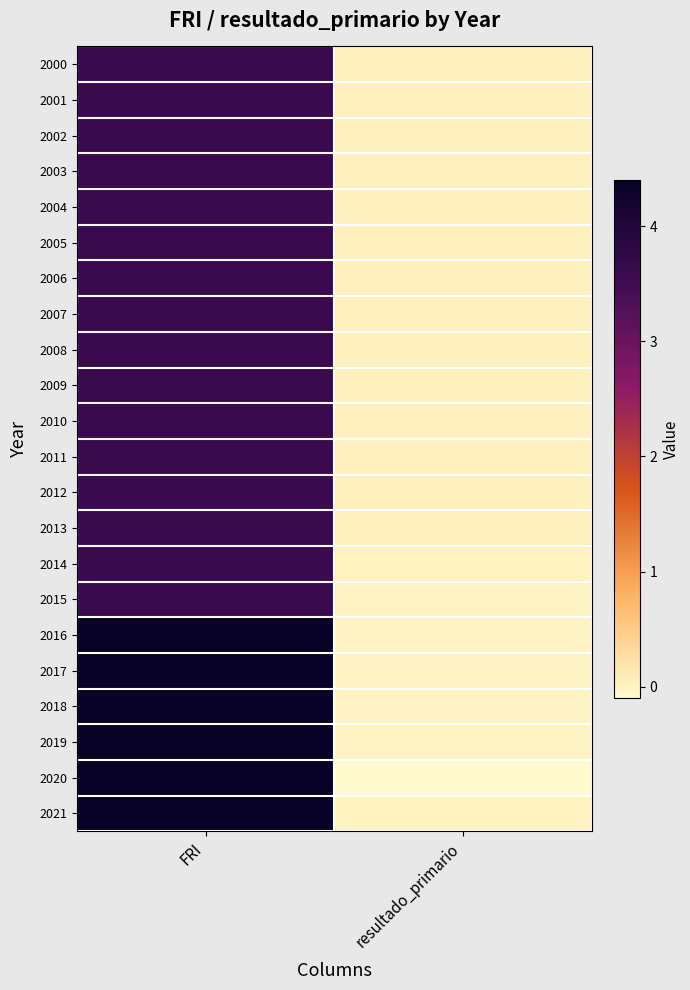

At which category is the sum across all series the highest?

FRI